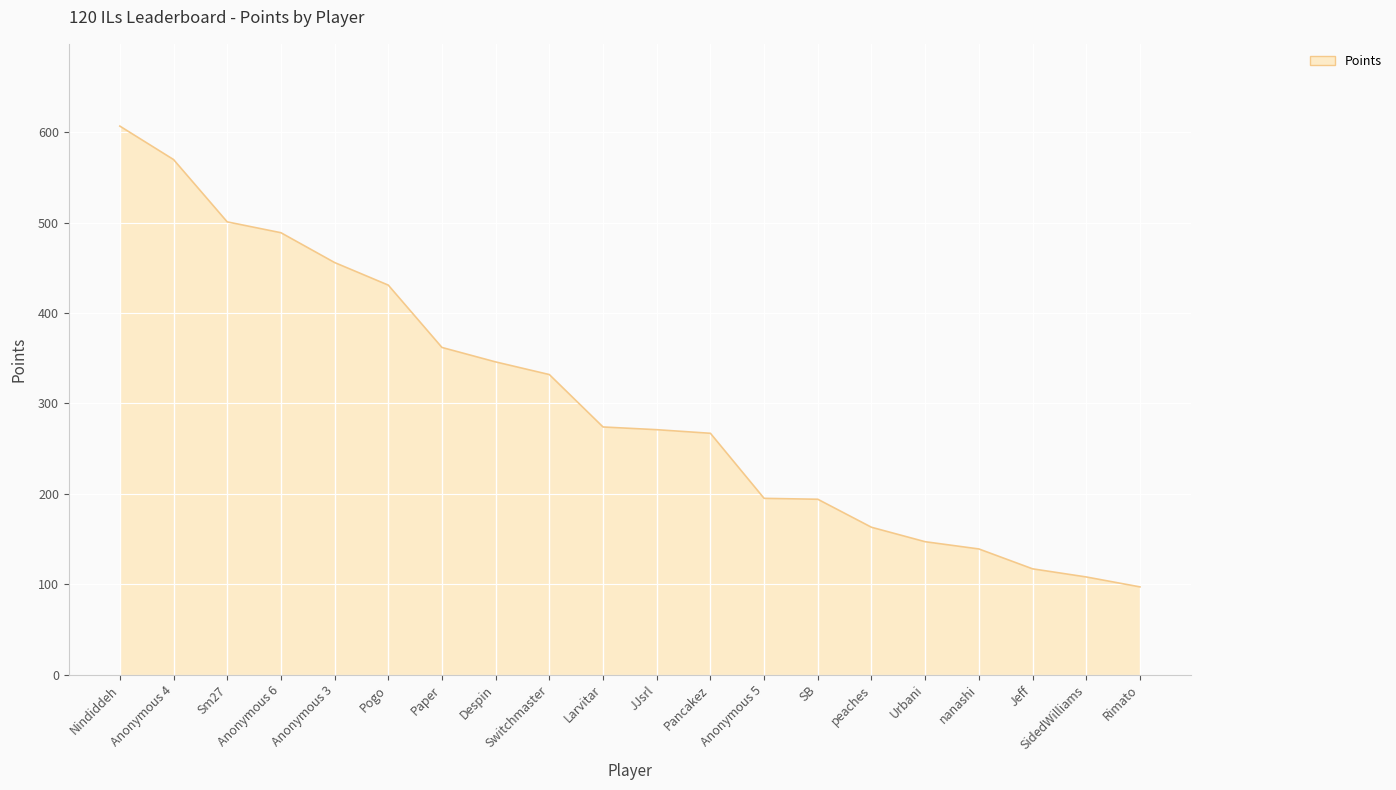

What is the maximum value shown in the chart?

607